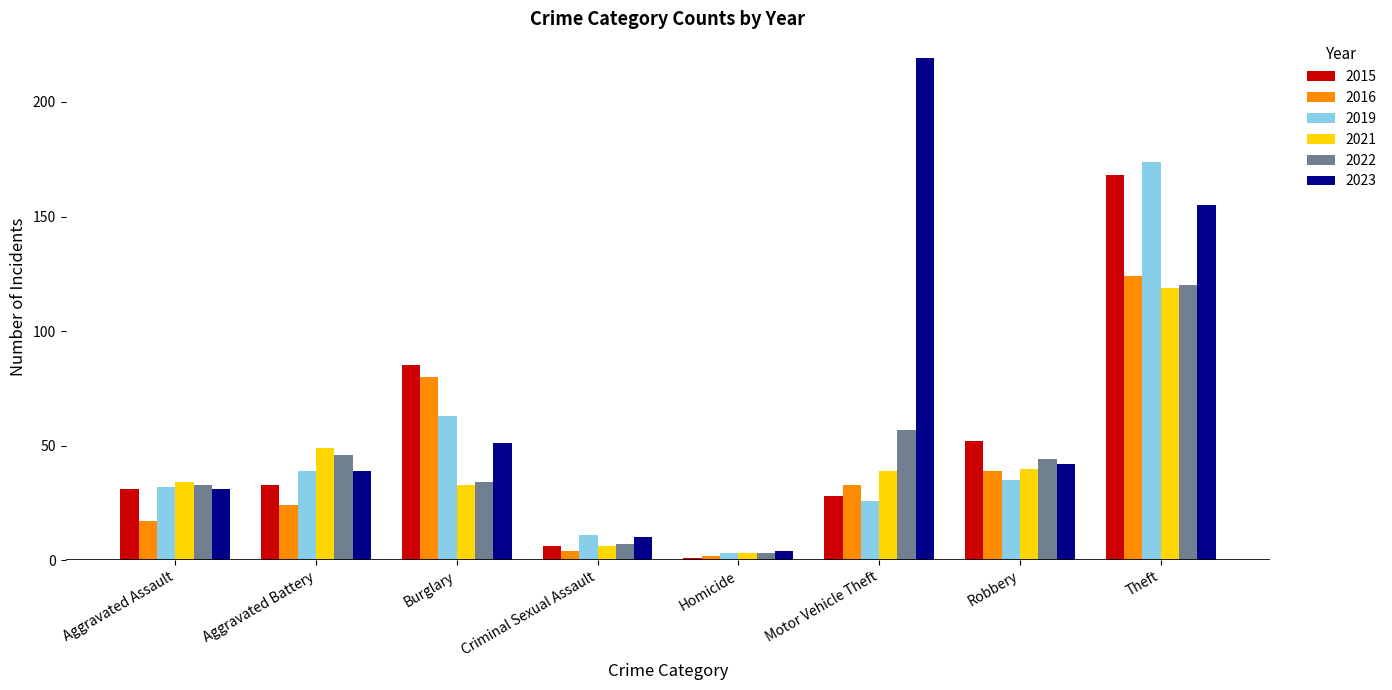

Does the chart contain stacked bars?

No